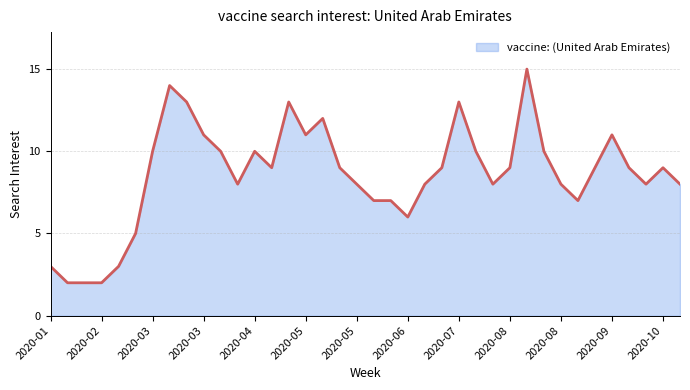

What is the difference between the maximum and minimum values?

13